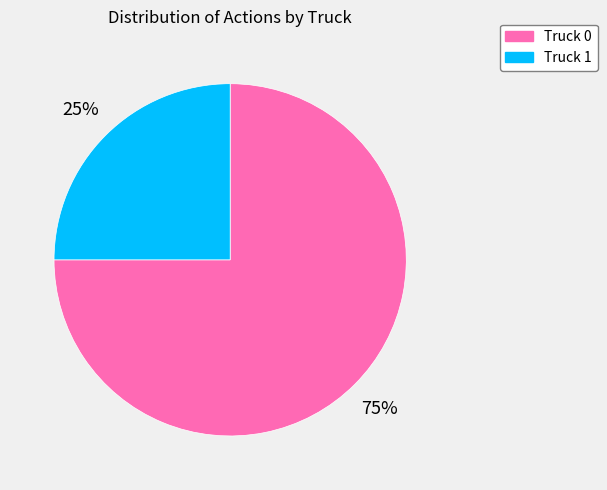

To the nearest percent, what is the difference between the largest and smallest slice percentages?

50%